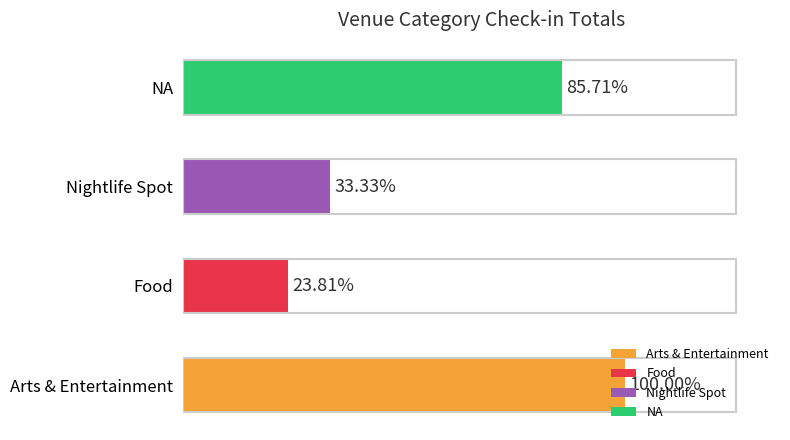

Are the bars grouped side by side (vs. stacked)?

No